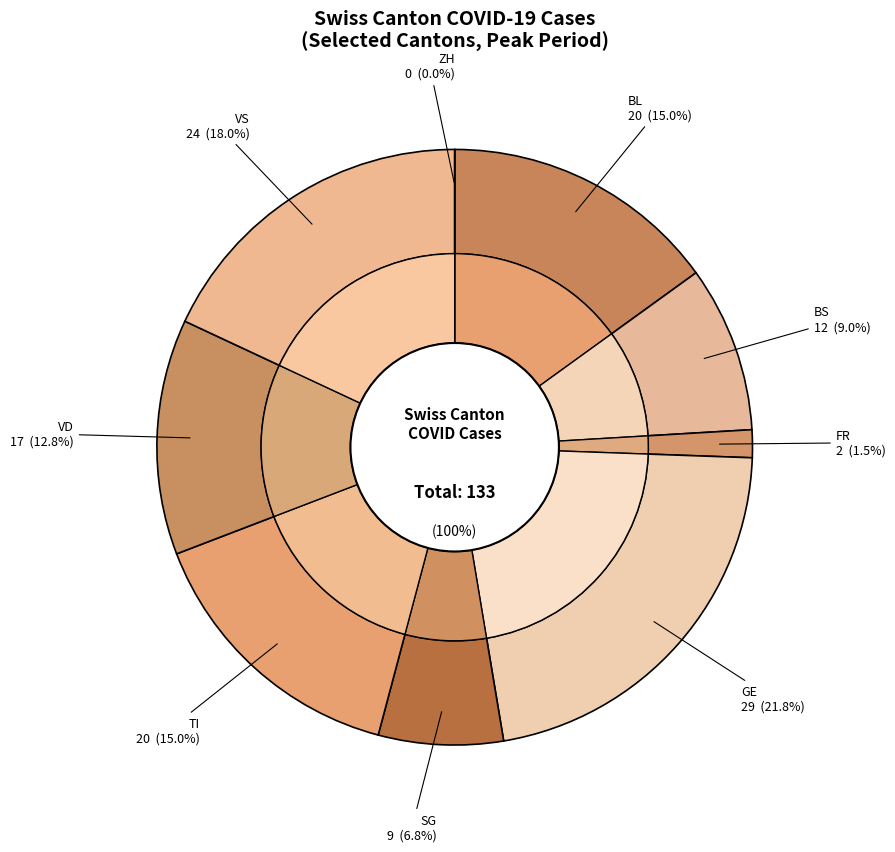

To the nearest percent, what percentage of the pie is SG?

7%